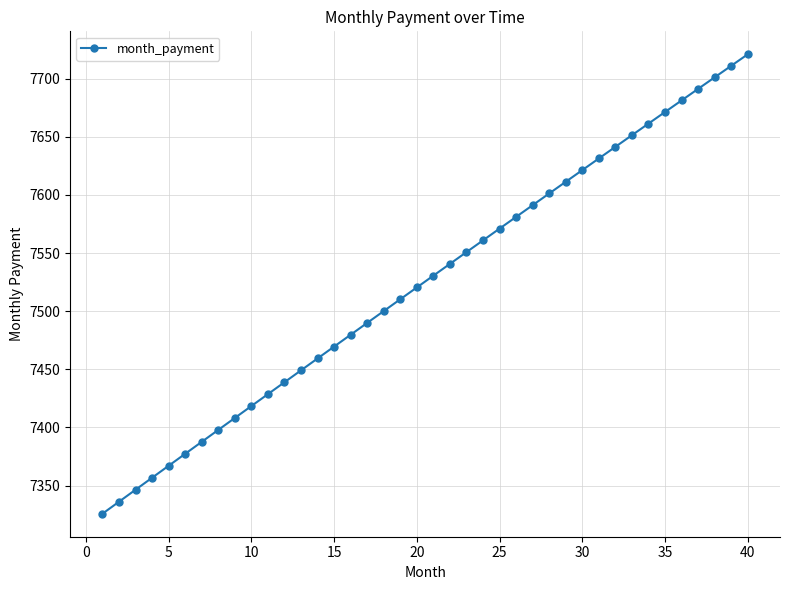

What is the difference between the maximum and minimum values?

395.2